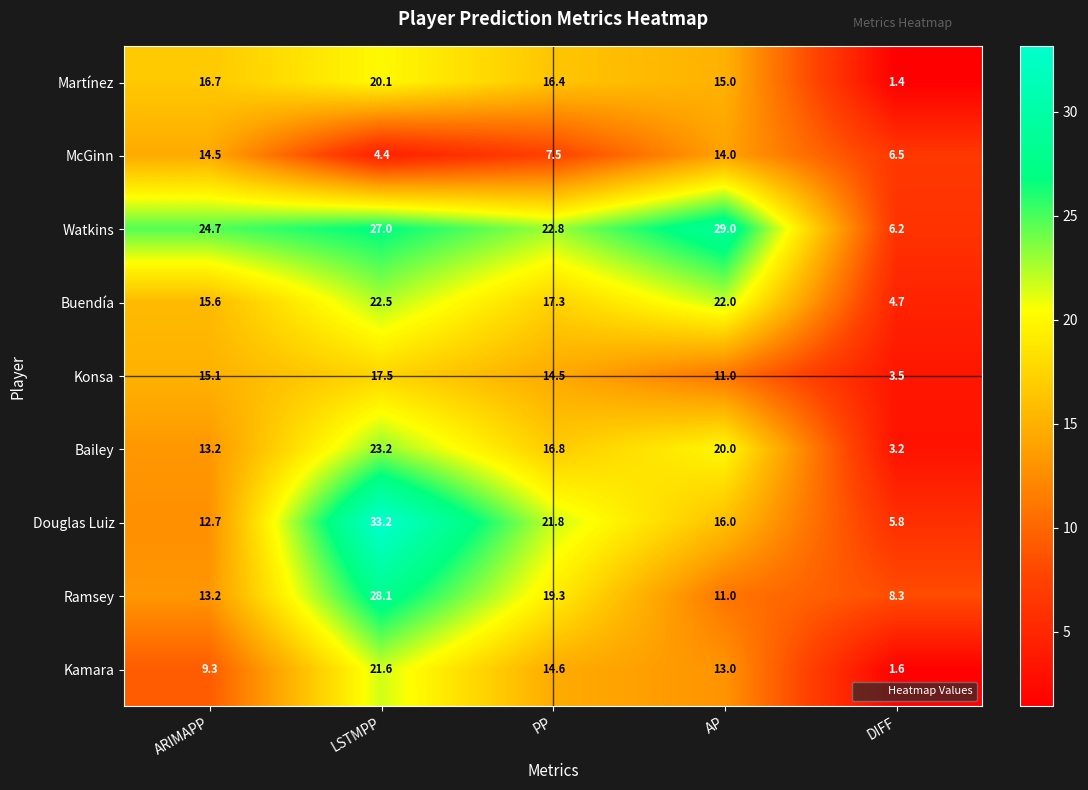

What is the spread (max minus min) of values at AP?

18.0